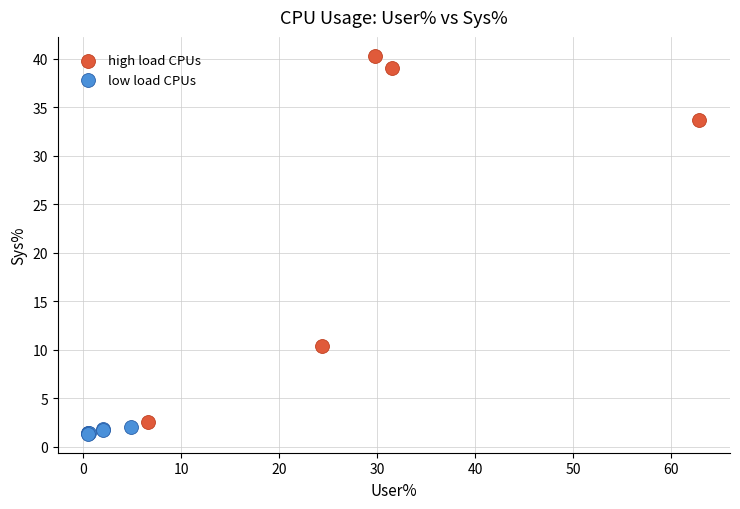

Which series has the largest Y range (max minus min)?

high load CPUs